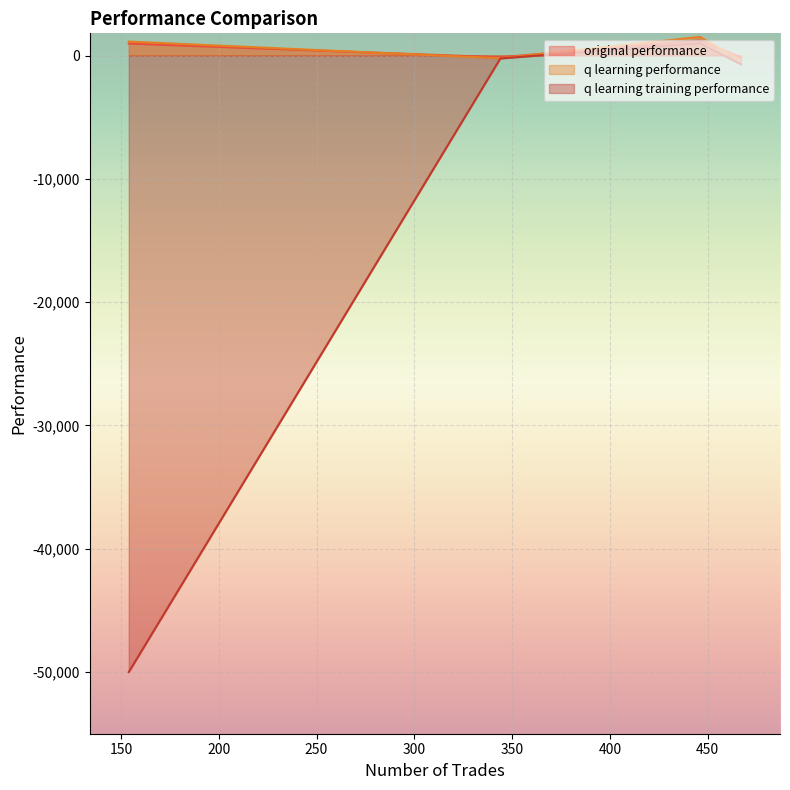

Where do q learning performance and original performance first cross each other?

344 and 446